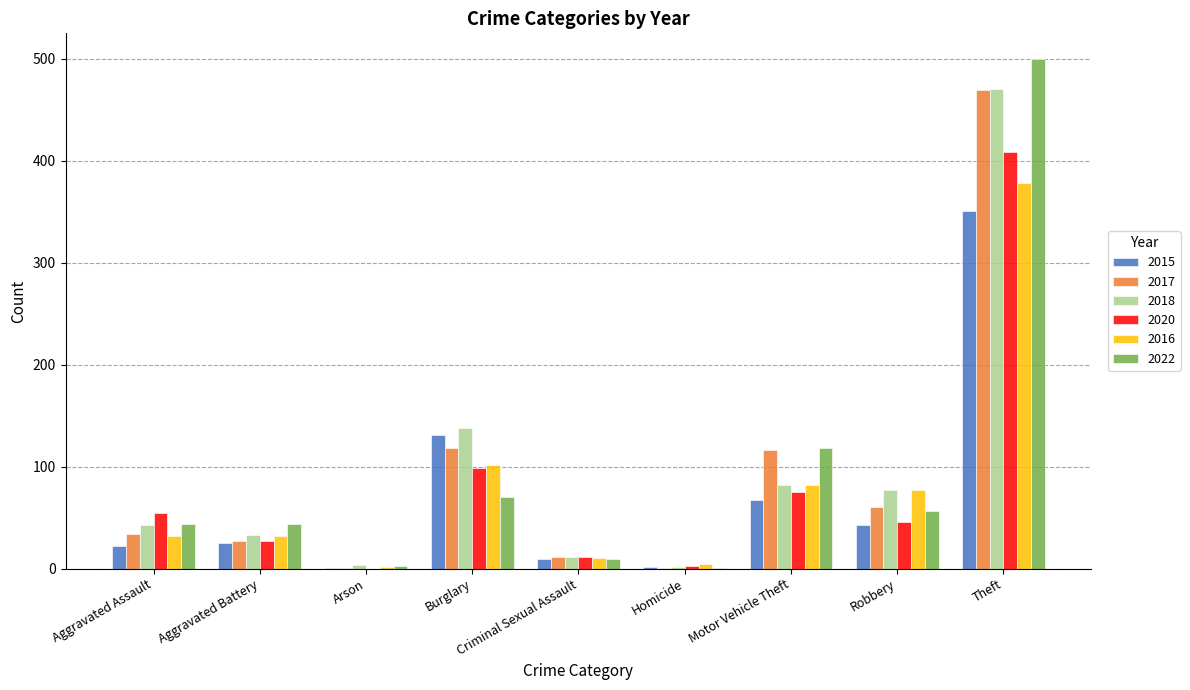

Where is 2018 nearest to the value 236?

Burglary